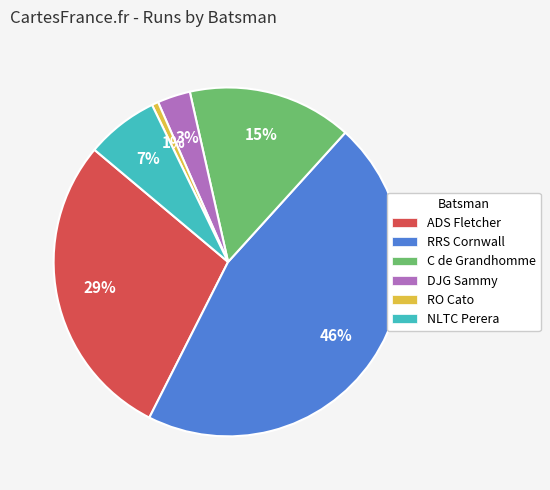

Is there any slice that represents more than half of the pie?

No